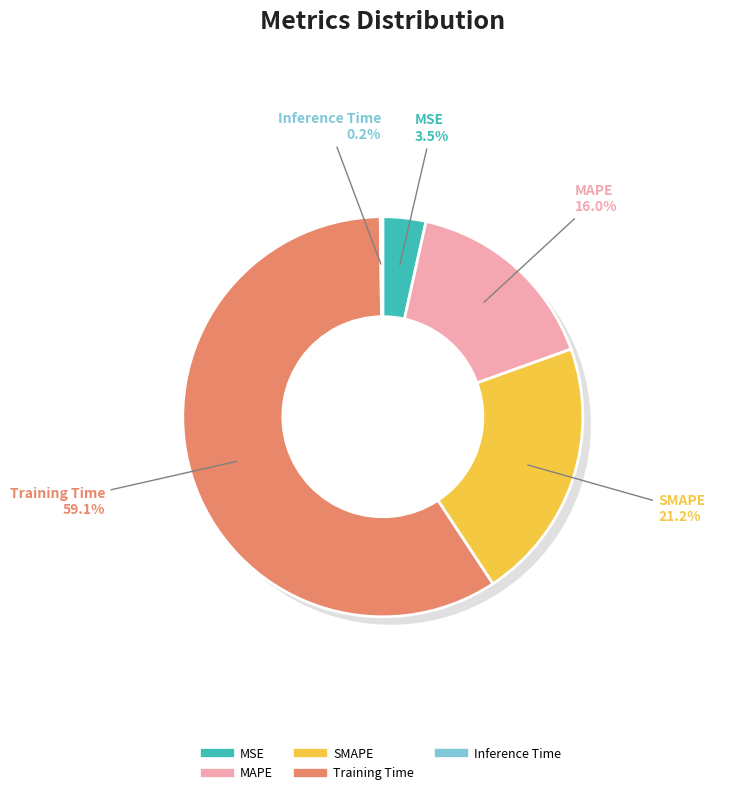

What is the largest slice in the pie chart?

Training Time